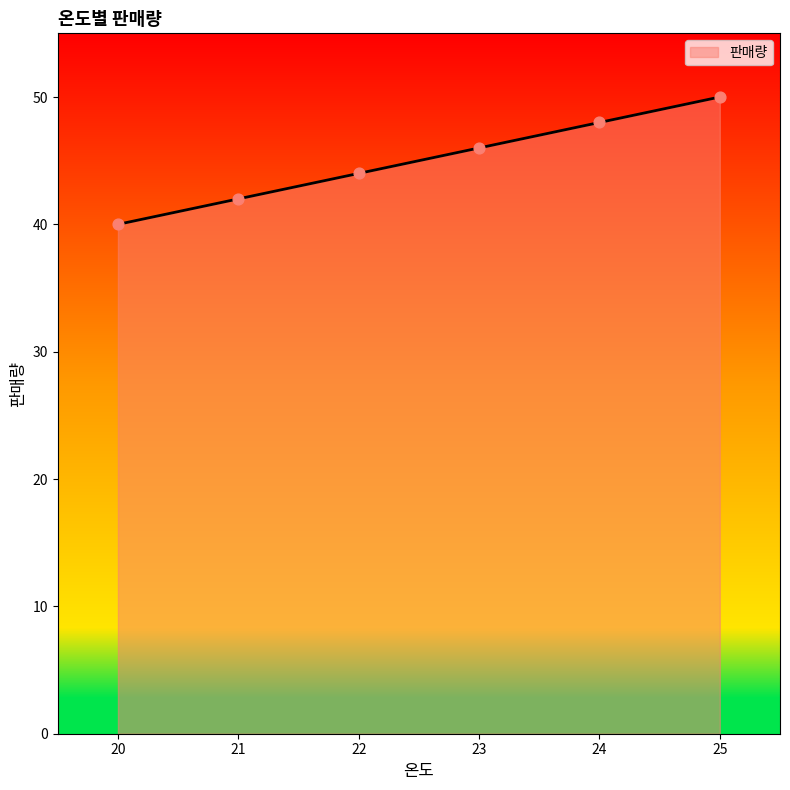

What is the change in value from 22 to 23?

+2